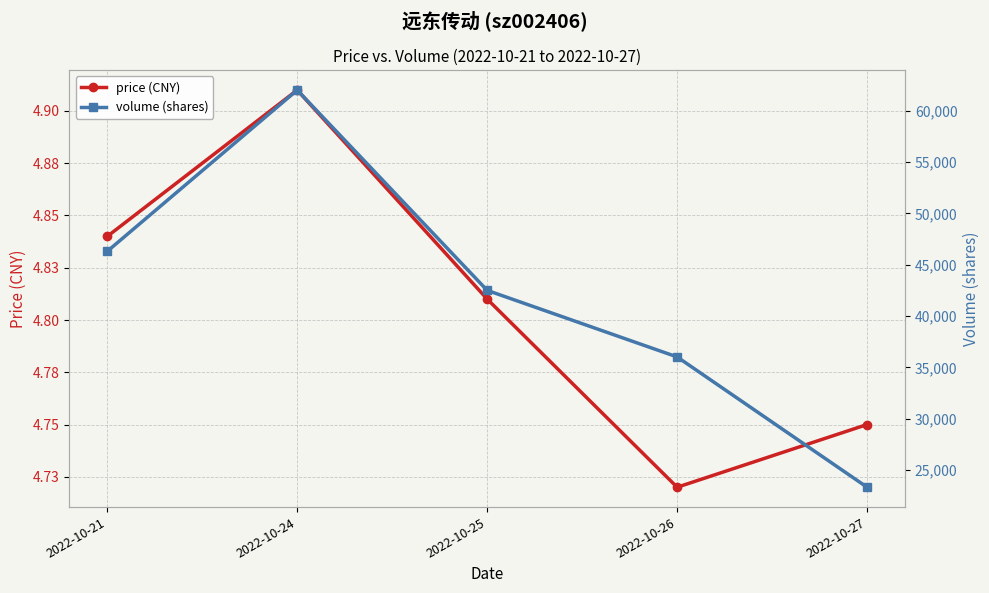

How many data points does each series have?

5